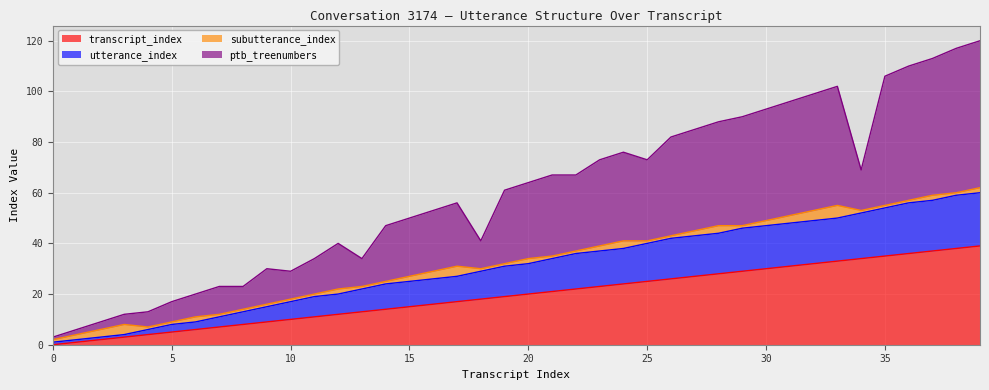

What is the value of the utterance_index point at the 4th from the left?

4